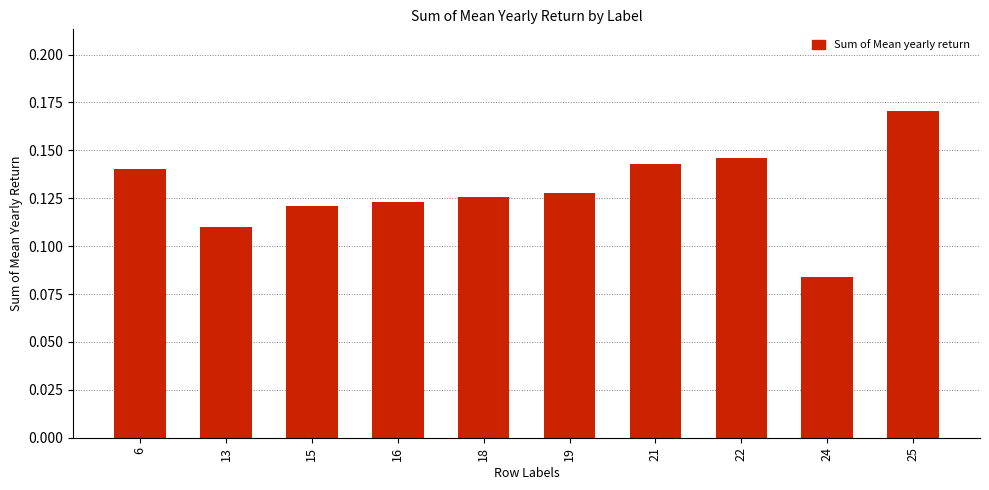

Between 22 and 18, which is larger?

22